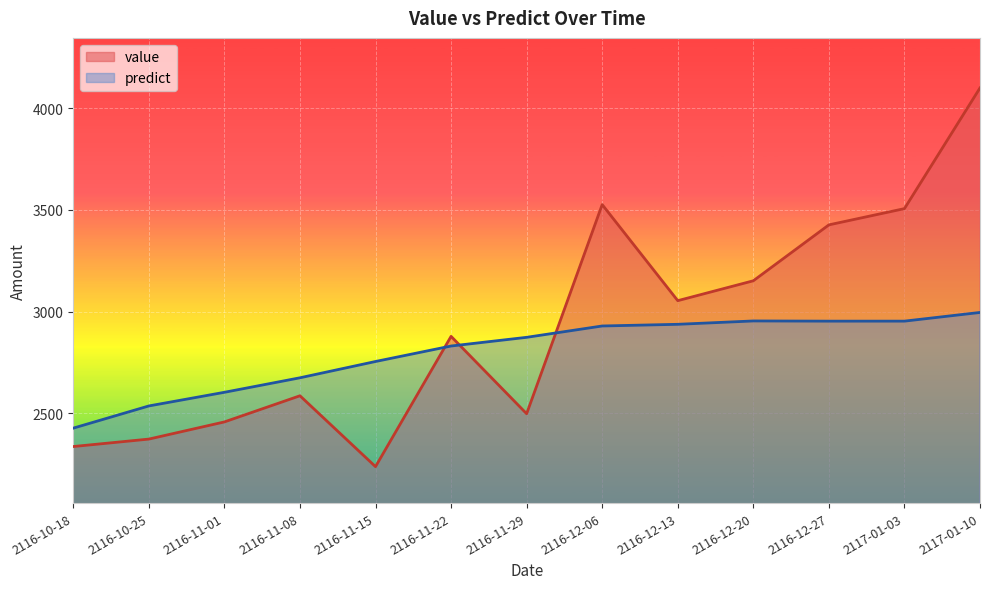

Does the chart display data point markers on the line(s)?

No